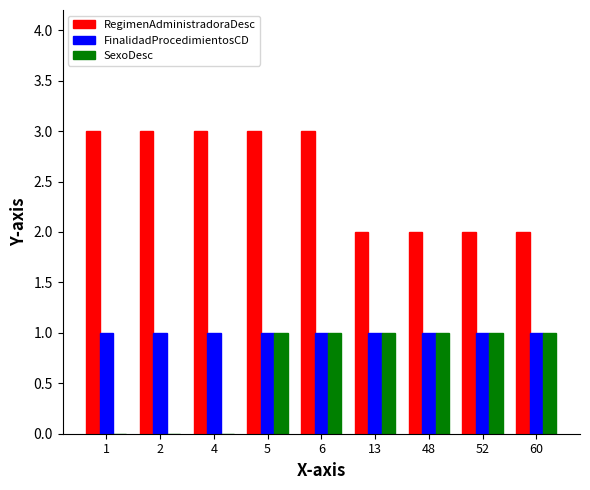

Does the chart contain stacked bars?

No